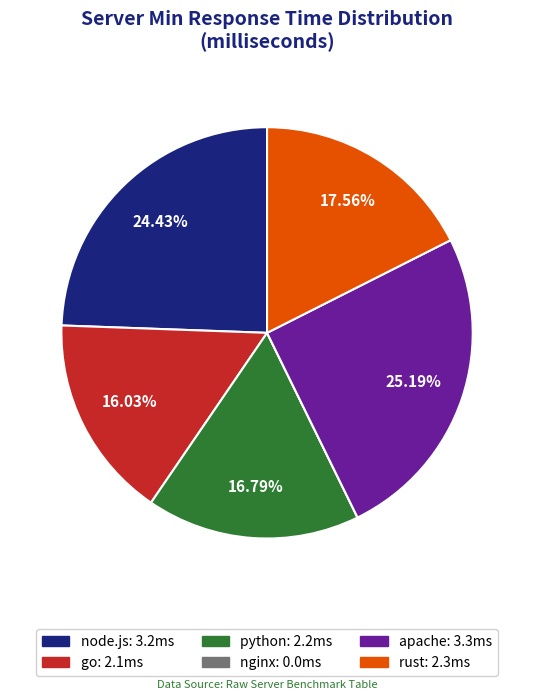

Is there any slice that represents more than half of the pie?

No